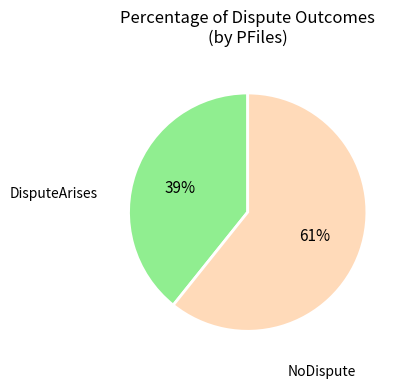

Is there a majority slice in this chart?

Yes